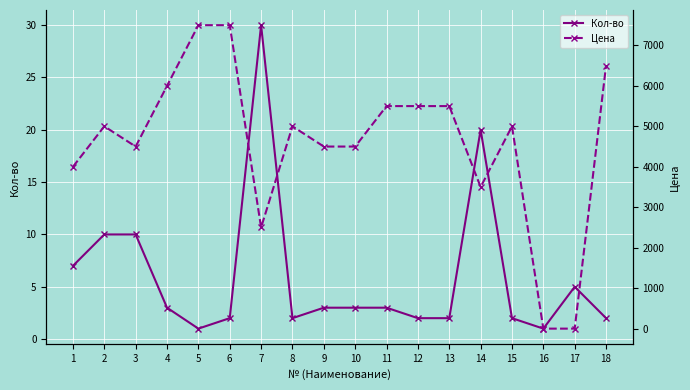

Reading right to left, transcribe all the data shown in this chart.

Кол-во: 2	5	1	2	20	2	2	3	3	3	2	30	2	1	3	10	10	7
Цена: 6500	0	0	5000	3500	5500	5500	5500	4500	4500	5000	2500	7500	7500	6000	4500	5000	4000